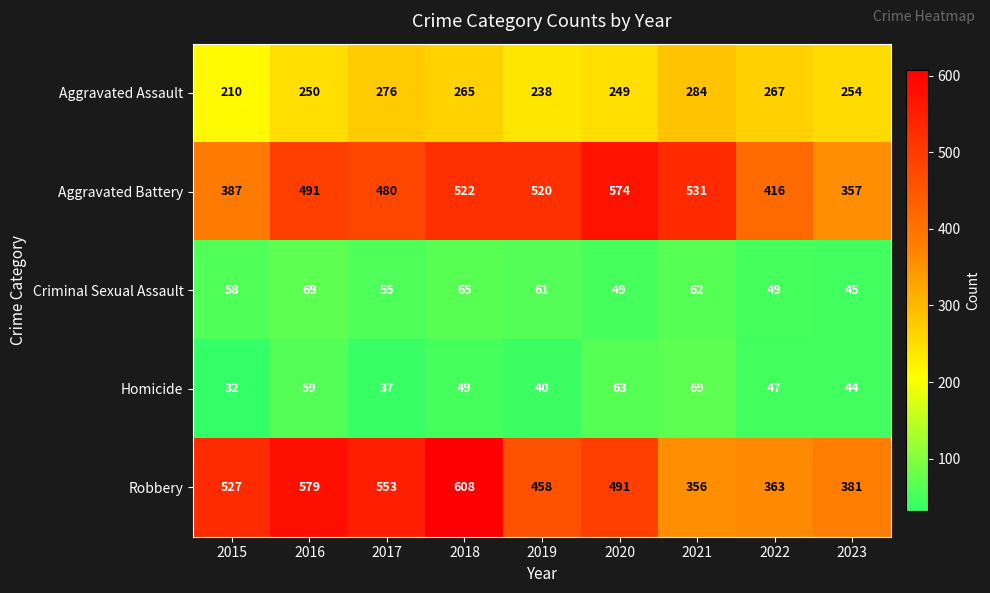

Is it true that Criminal Sexual Assault equals 37 at 2021?

False